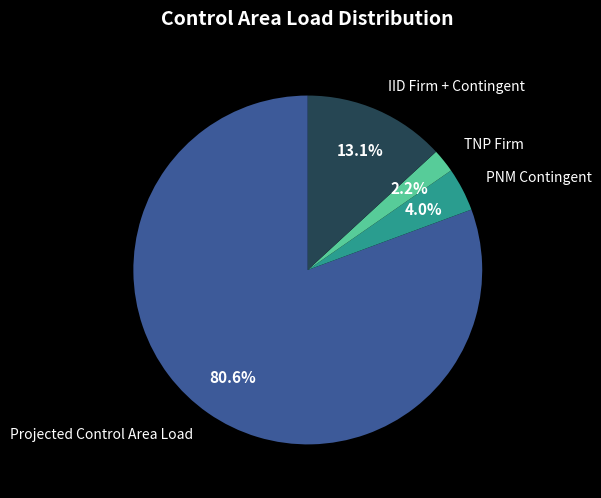

Is there a majority slice in this chart?

Yes